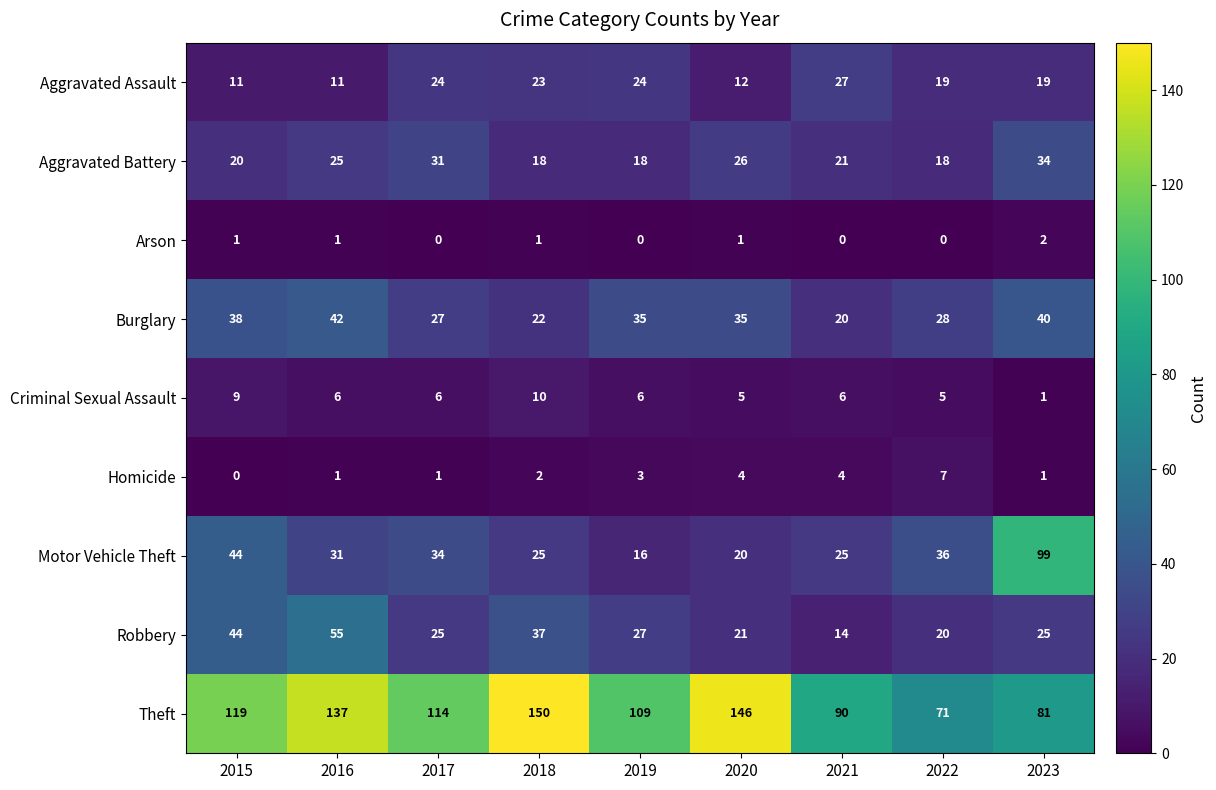

At which category is the sum across all series the highest?

2016